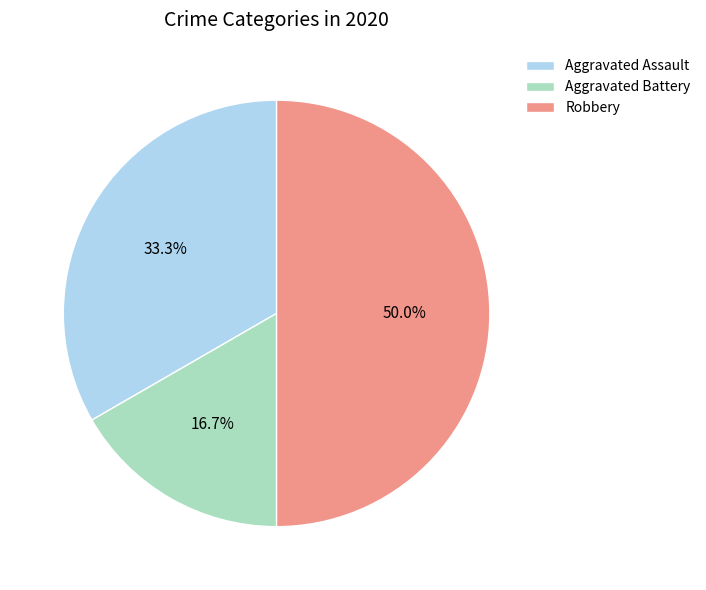

Which slice is the largest?

Robbery